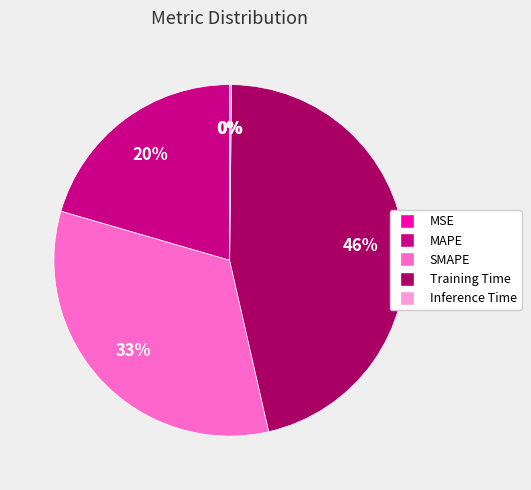

To the nearest percent, what portion does MAPE represent?

20%